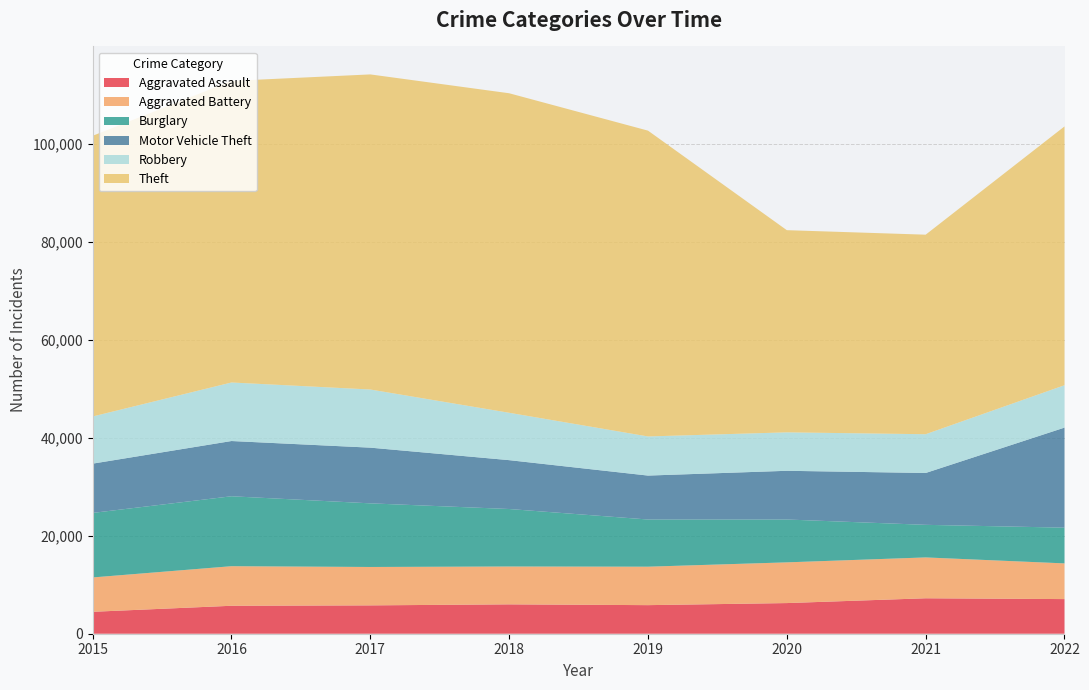

Reading left to right, transcribe all the data shown in this chart.

Aggravated Assault: 2015=4480	2016=5712	2017=5793	2018=6001	2019=5840	2020=6263	2021=7243	2022=7076
Aggravated Battery: 2015=7018	2016=8085	2017=7845	2018=7735	2019=7857	2020=8319	2021=8347	2022=7294
Burglary: 2015=13184	2016=14289	2017=13001	2018=11746	2019=9639	2020=8756	2021=6658	2022=7302
Motor Vehicle Theft: 2015=10068	2016=11286	2017=11380	2018=9983	2019=8977	2020=9952	2021=10595	2022=20440
Robbery: 2015=9638	2016=11960	2017=11880	2018=9679	2019=7994	2020=7856	2021=7920	2022=8663
Theft: 2015=57350	2016=61618	2017=64380	2018=65284	2019=62484	2020=41307	2021=40770	2022=52877